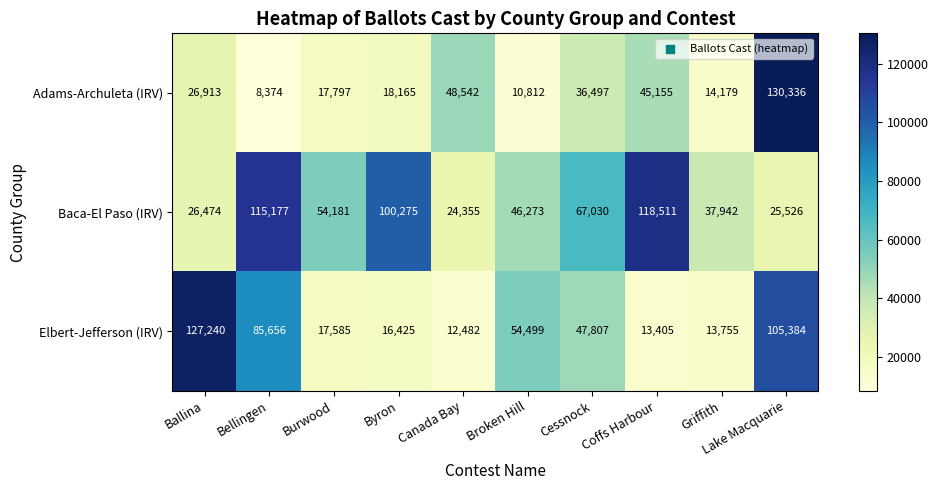

List the series in order of their overall mean, lowest first.

Adams-Archuleta (IRV), Elbert-Jefferson (IRV), Baca-El Paso (IRV)